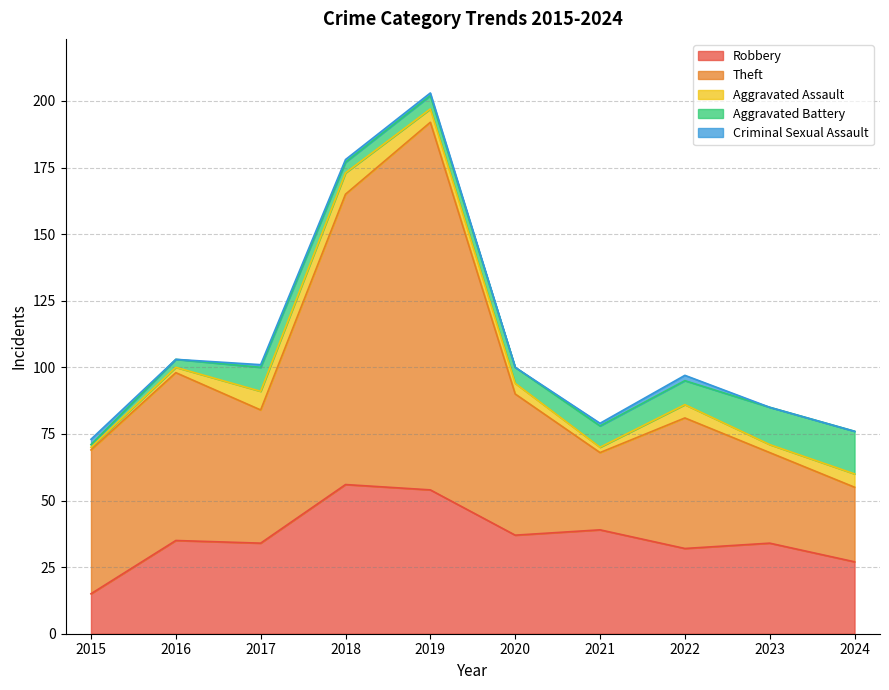

What is the total value across all series at 2022?

97